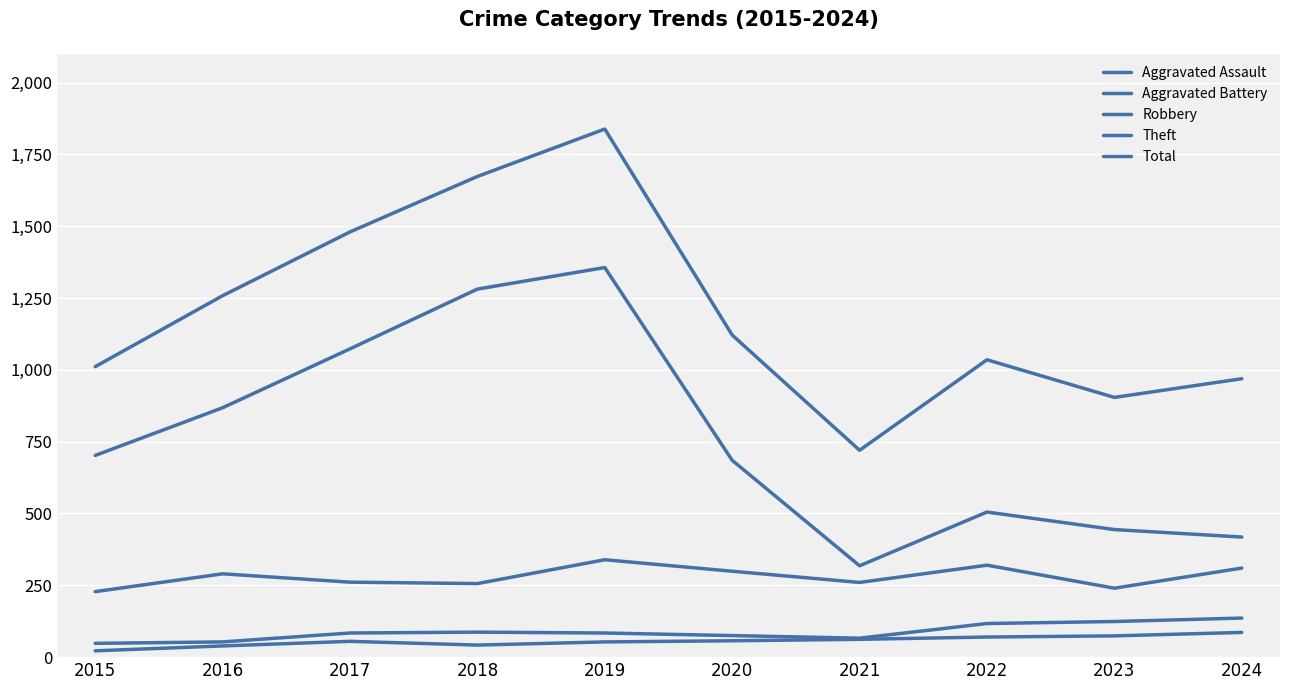

Reading left to right, extract all data points from this chart.

Aggravated Assault: 2015=22	2016=39	2017=55	2018=42	2019=53	2020=57	2021=62	2022=70	2023=74	2024=86
Aggravated Battery: 2015=48	2016=53	2017=84	2018=87	2019=84	2020=75	2021=66	2022=117	2023=124	2024=136
Robbery: 2015=228	2016=290	2017=261	2018=256	2019=339	2020=299	2021=260	2022=320	2023=240	2024=310
Theft: 2015=702	2016=868	2017=1073	2018=1281	2019=1356	2020=685	2021=318	2022=505	2023=444	2024=418
Total: 2015=1011	2016=1258	2017=1480	2018=1673	2019=1838	2020=1121	2021=720	2022=1035	2023=904	2024=969